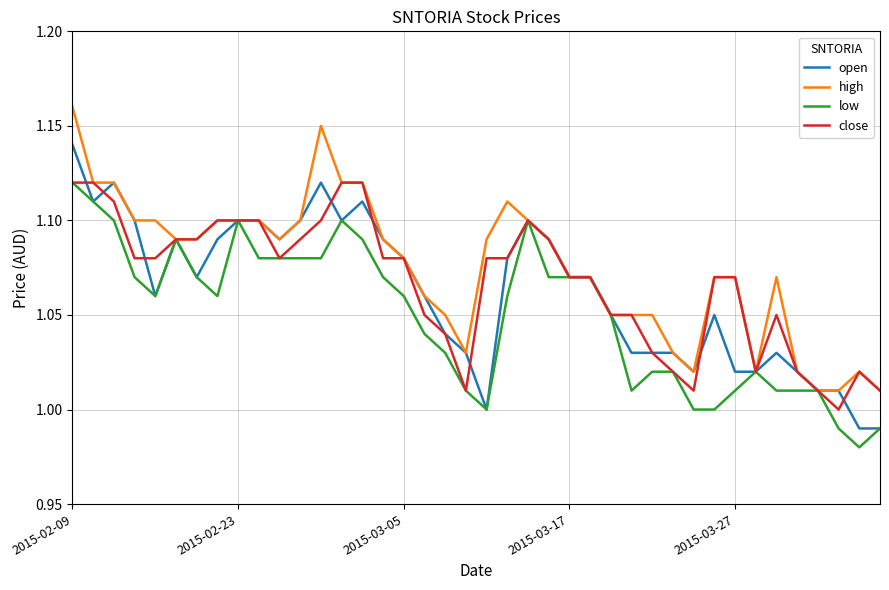

List the series in order of their overall mean, lowest first.

low, open, close, high